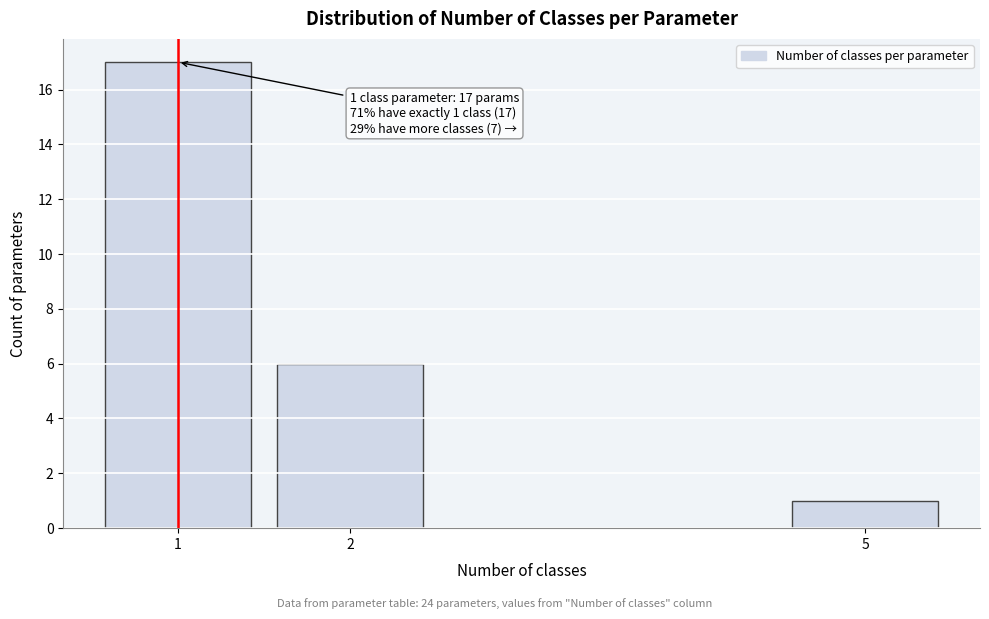

Reading right to left, list all the values displayed in this chart.

1	6	17